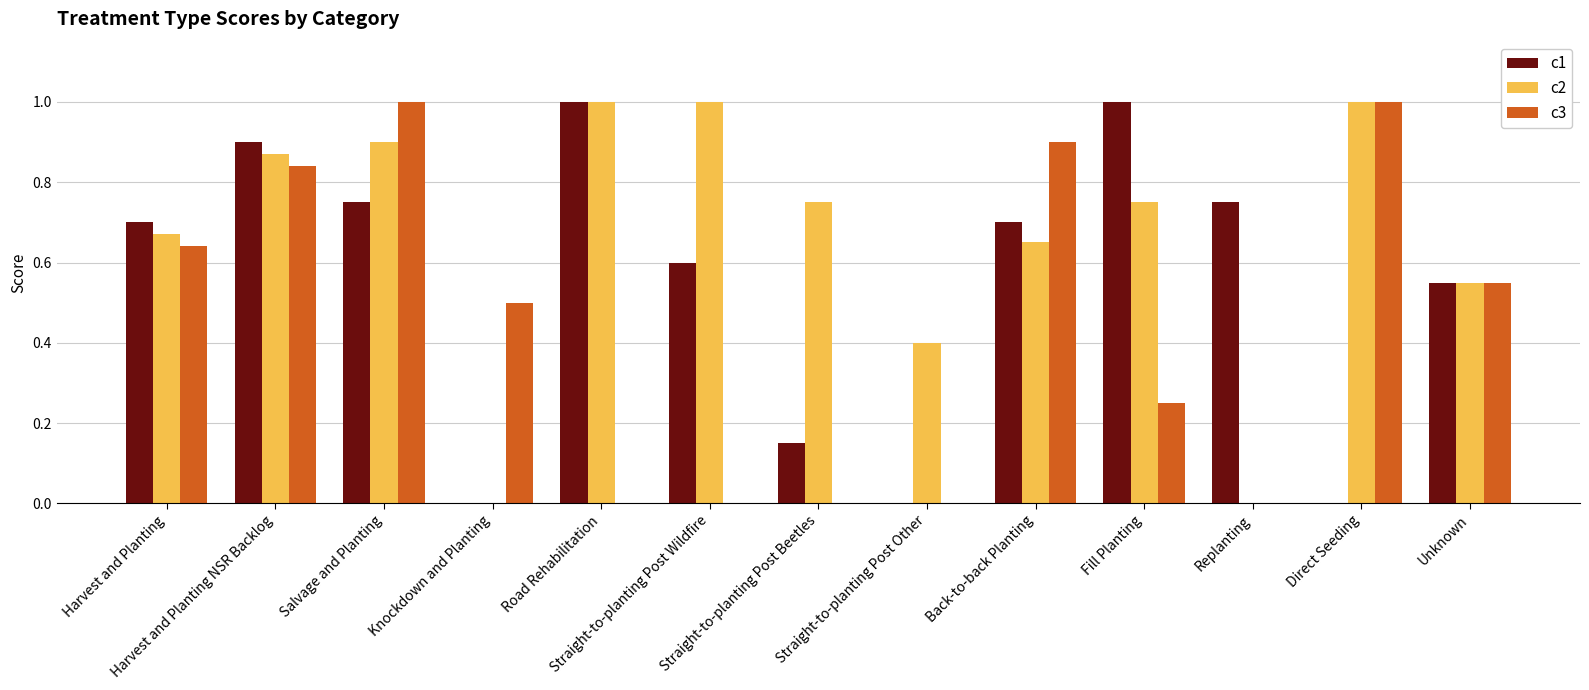

Which series has the largest total across all categories?

c2